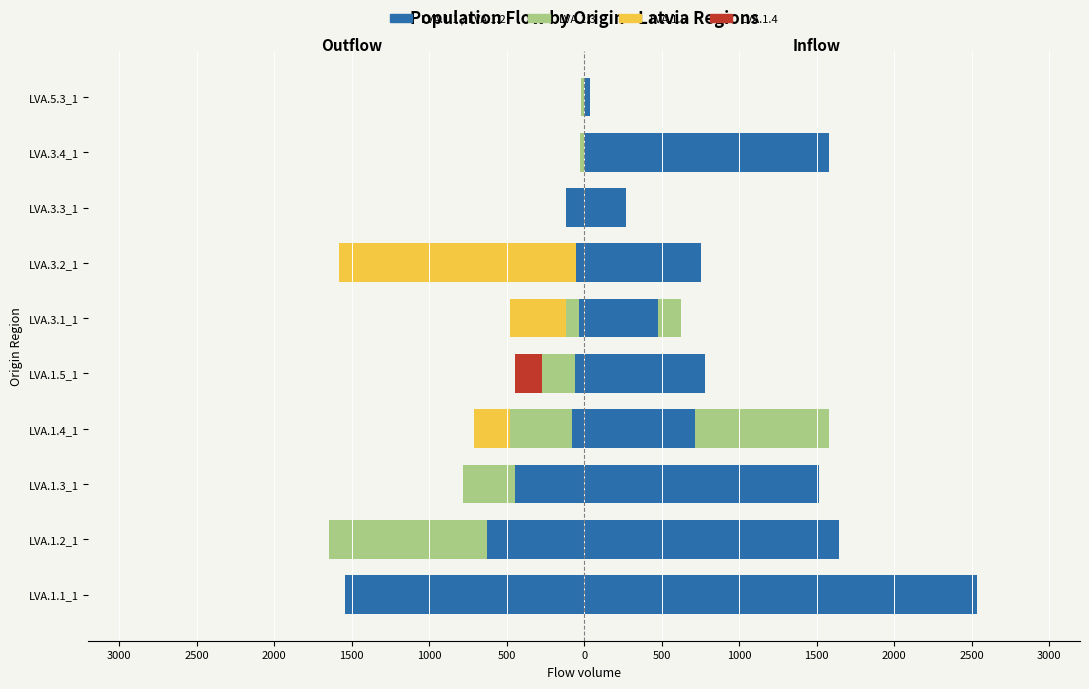

Which category has the lowest value in the LVA.1.1_1 series?

LVA.1.1_1